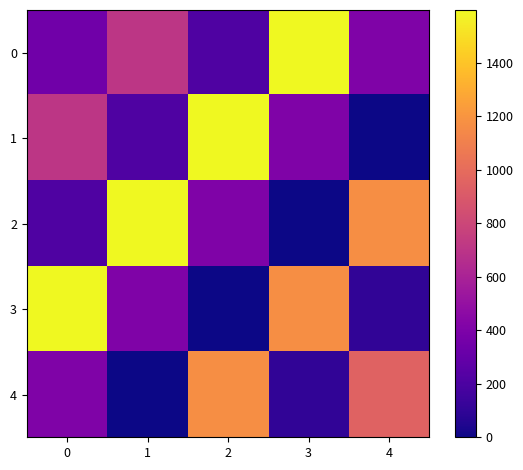

Reading right to left, what are all the values shown in this chart?

0: 4=410.0	3=1596.8	2=213.8	1=710.0	0=347.1
1: 4=0.0	3=410.0	2=1596.8	1=213.8	0=710.0
2: 4=1170.8	3=0.0	2=410.0	1=1596.8	0=213.8
3: 4=100.0	3=1170.8	2=0.0	1=410.0	0=1596.8
4: 4=950.0	3=100.0	2=1170.8	1=0.0	0=410.0